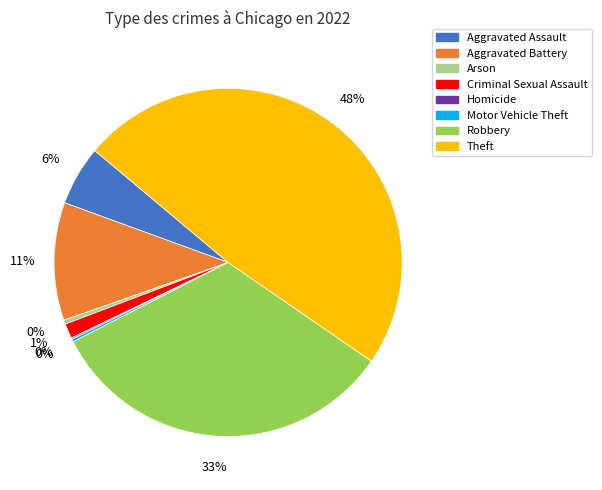

Combined, do Aggravated Battery and Robbery account for over 50%?

No